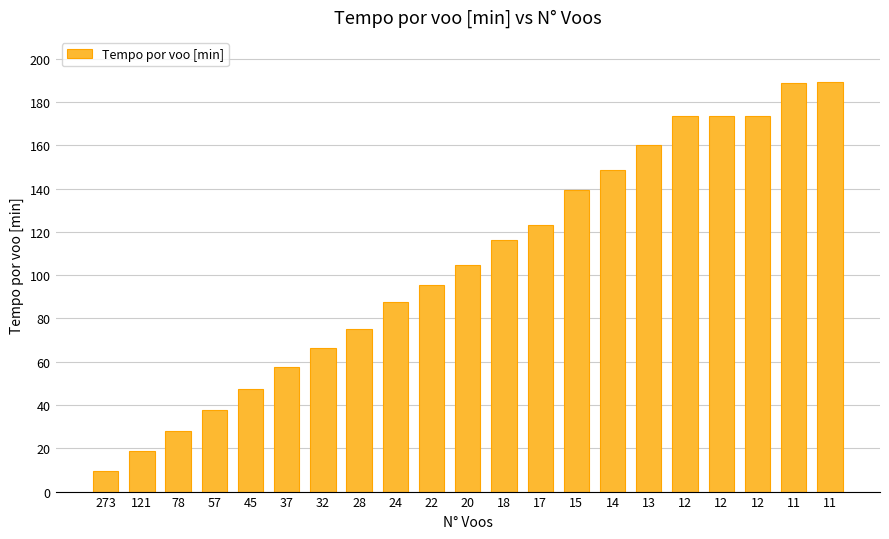

Rank the categories by value from highest to lowest.

11, 11, 12, 12, 12, 13, 14, 15, 17, 18, 20, 22, 24, 28, 32, 37, 45, 57, 78, 121, 273